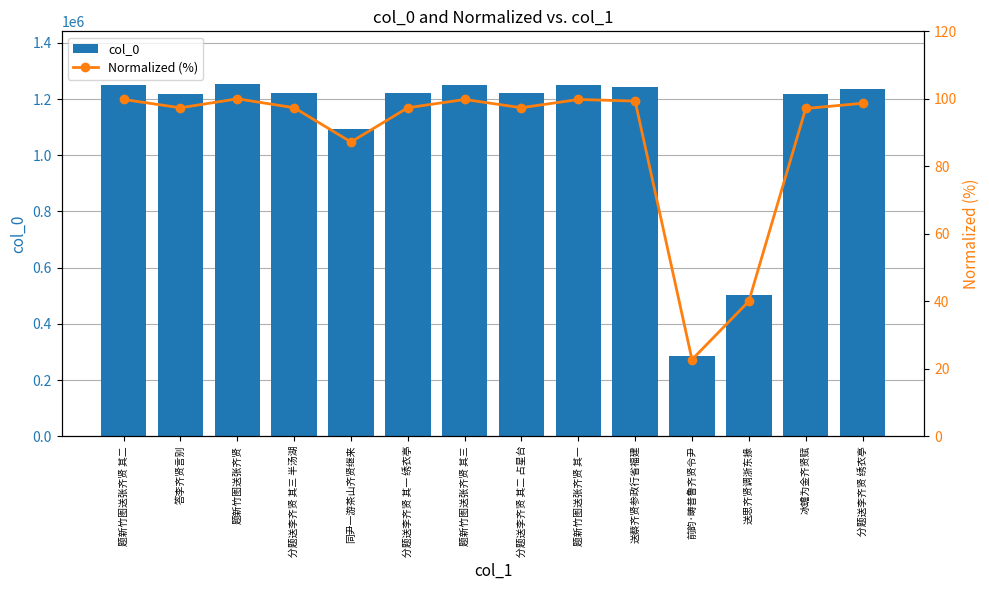

What is the minimum value for Normalized (%)?

22.7